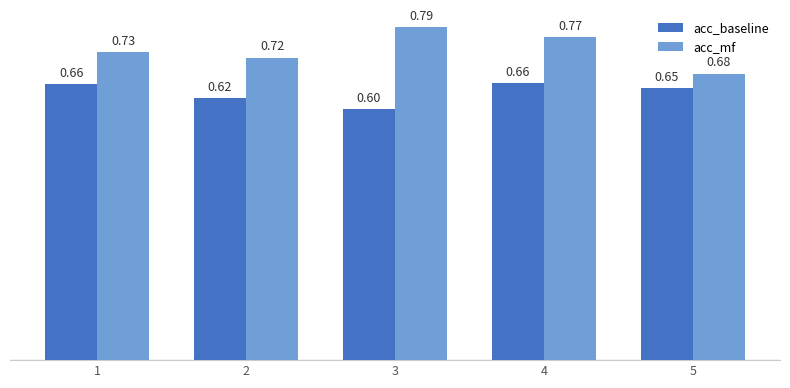

At which label is acc_mf closest to 0?

5